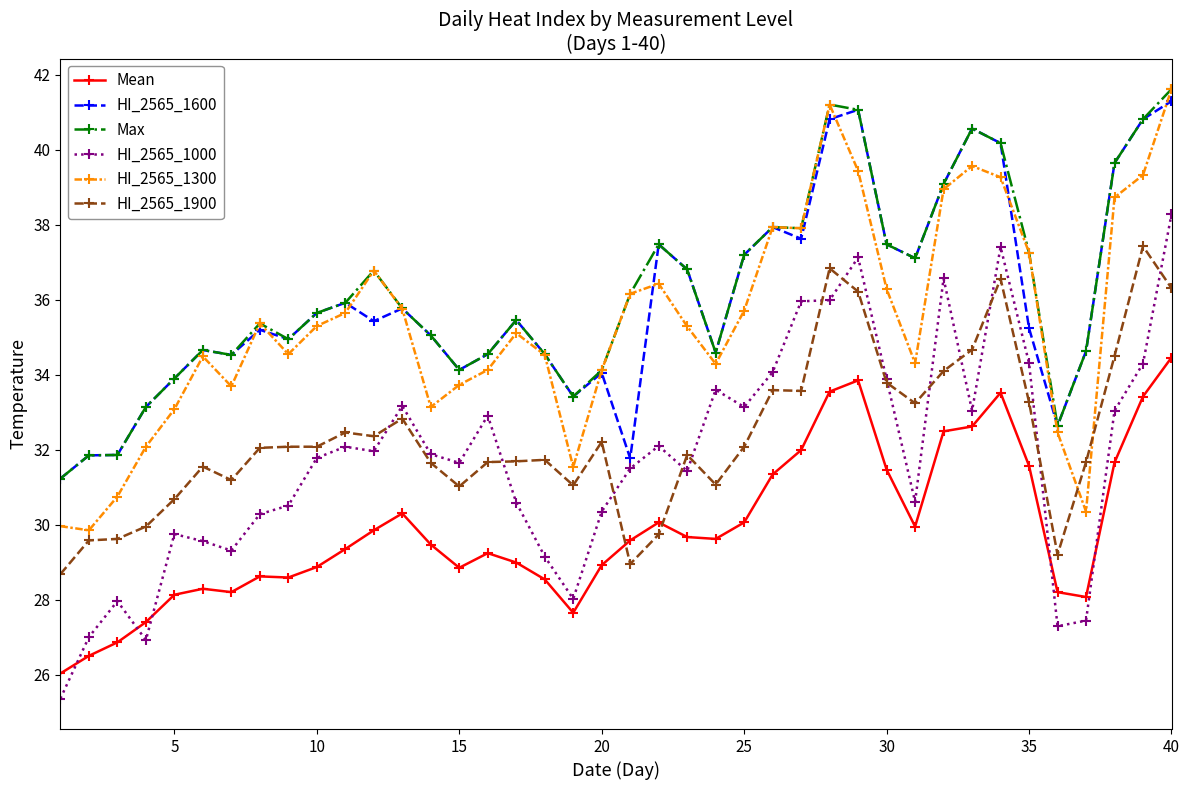

What are all the series names shown in the legend?

Mean, HI_2565_1600, Max, HI_2565_1000, HI_2565_1300, HI_2565_1900